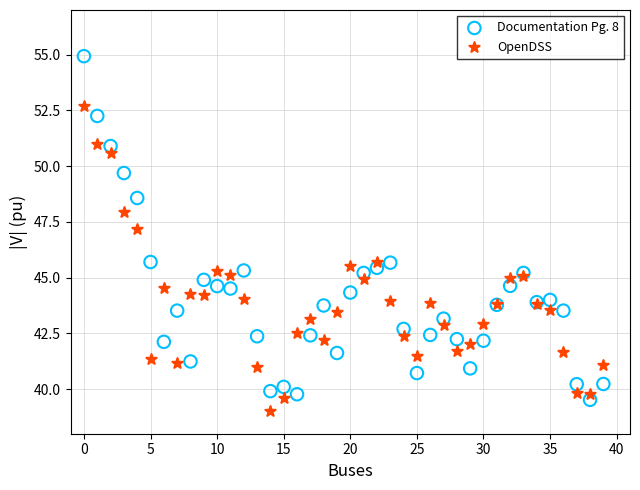

Which series has the widest spread of Y values?

Documentation Pg. 8